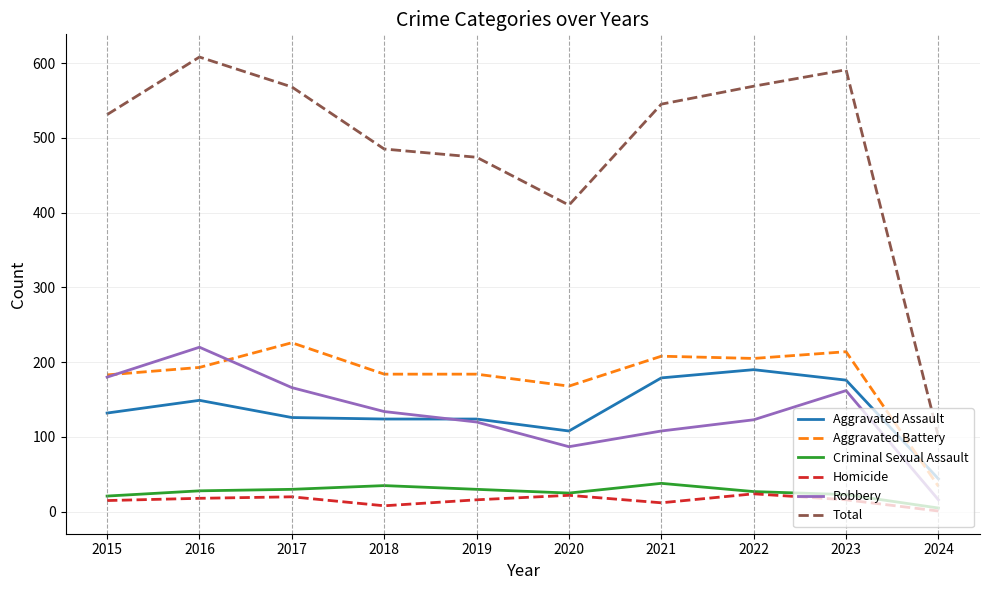

Does the chart have visible grid lines?

Yes